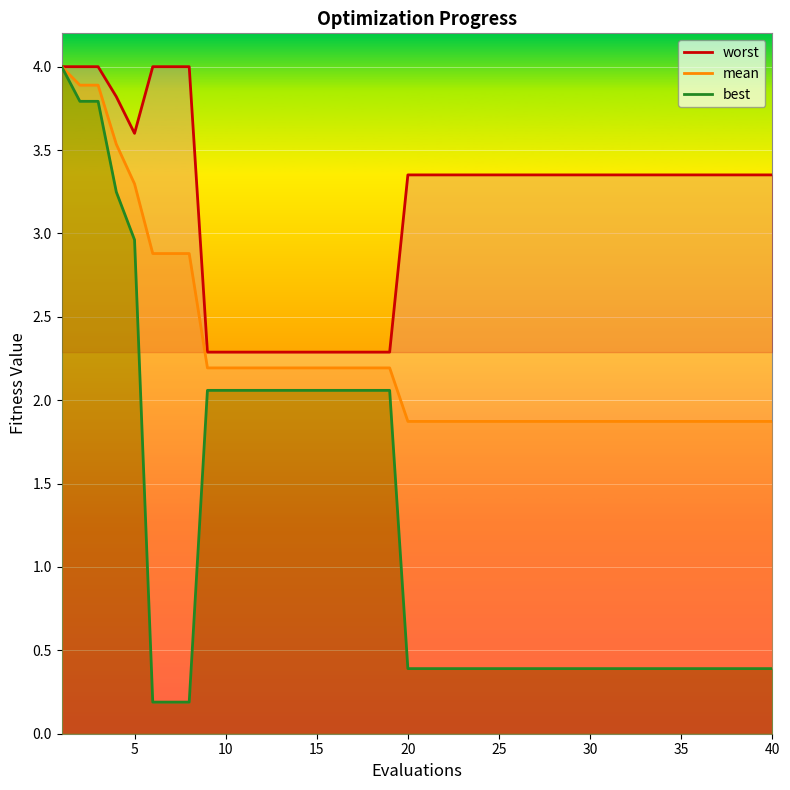

What are all the series names shown in the legend?

worst, mean, best